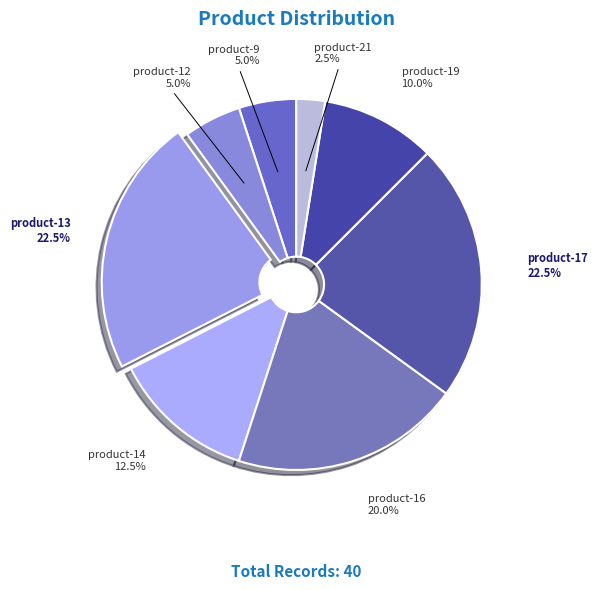

Count the number of slices in the pie.

8